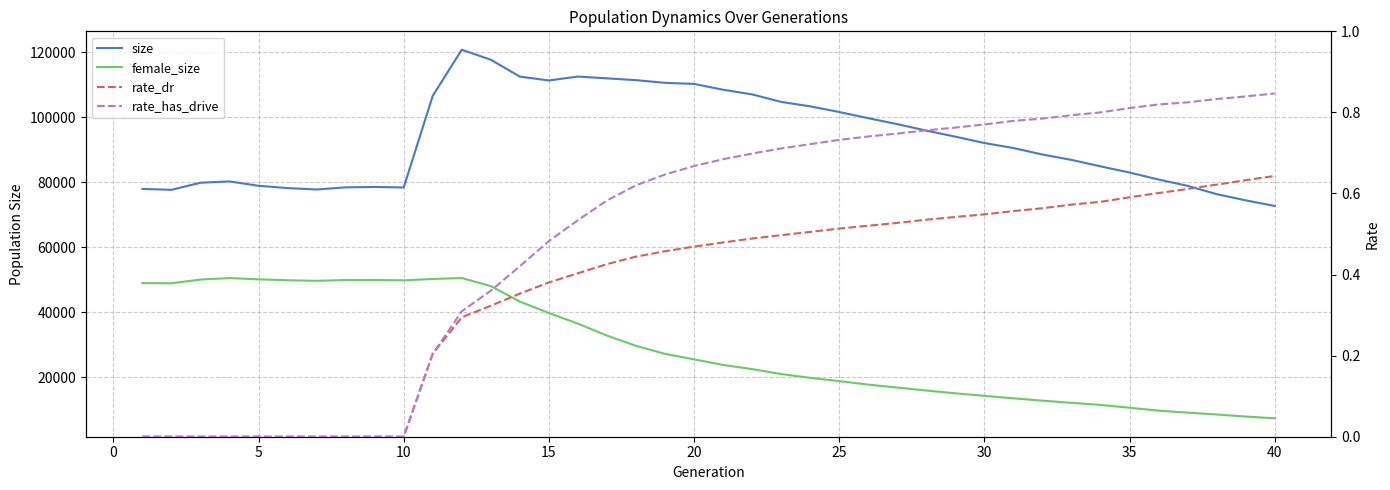

How many values in the rate_has_drive series exceed 0?

30